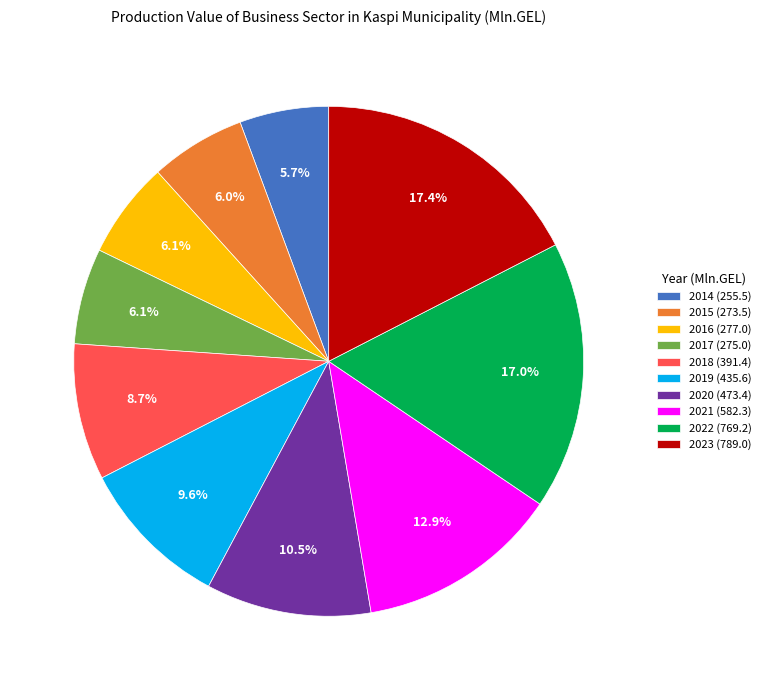

To the nearest percent, what is the average slice percentage?

10%